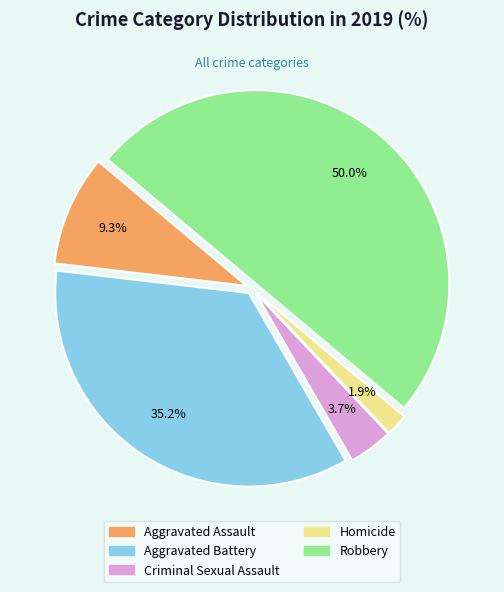

How many segments does this pie chart have?

5